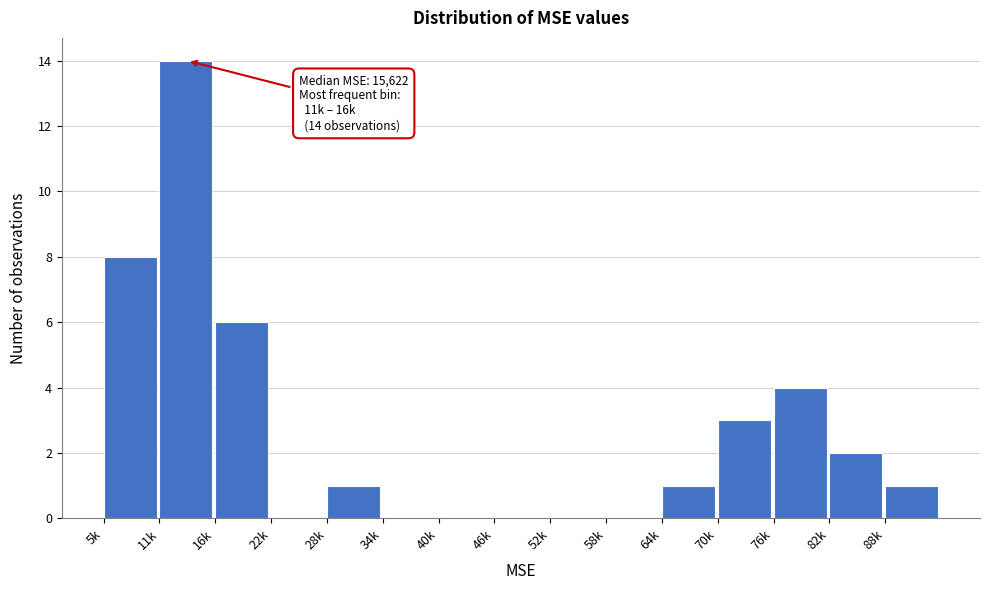

Reading left to right, transcribe all the data shown in this chart.

5k=8	11k=14	16k=6	22k=0	28k=1	34k=0	40k=0	46k=0	52k=0	58k=0	64k=1	70k=3	76k=4	82k=2	88k=1